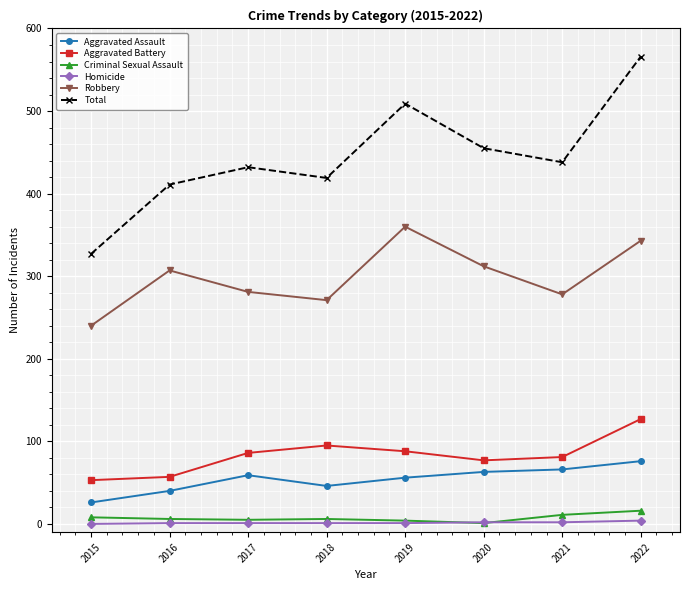

True or false: Criminal Sexual Assault has more than 2 points higher than both neighbors.

False